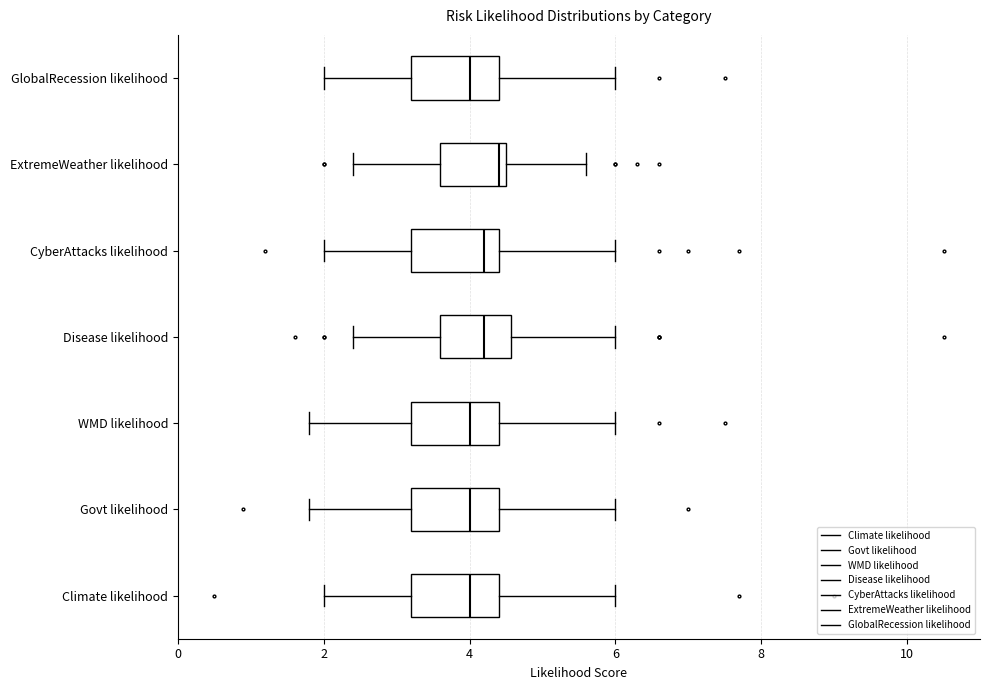

Where does the right whisker of the box for GlobalRecession likelihood end on the x-axis? The values are not printed on the chart, so give them approximately, as read against the axis.

6.0